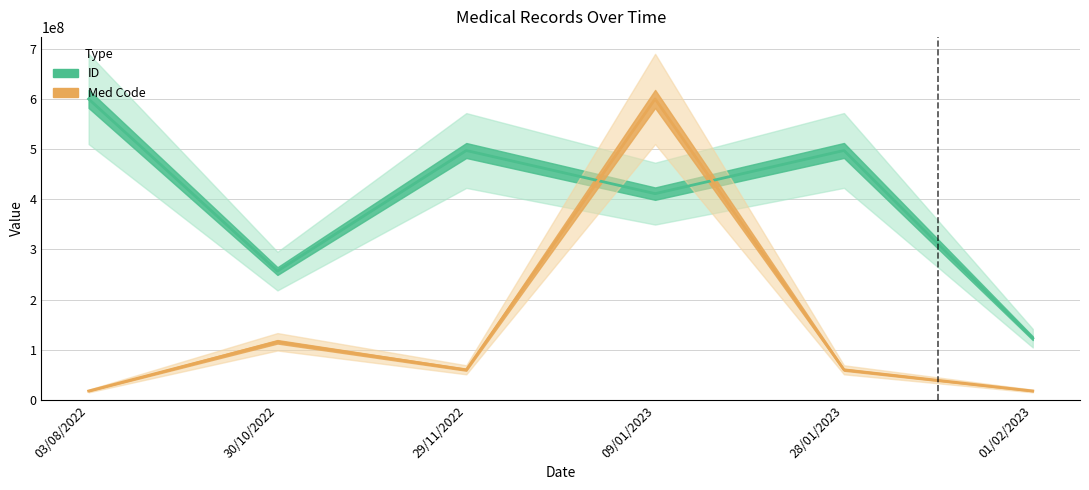

What is the label of the 4th point from the right?

29/11/2022